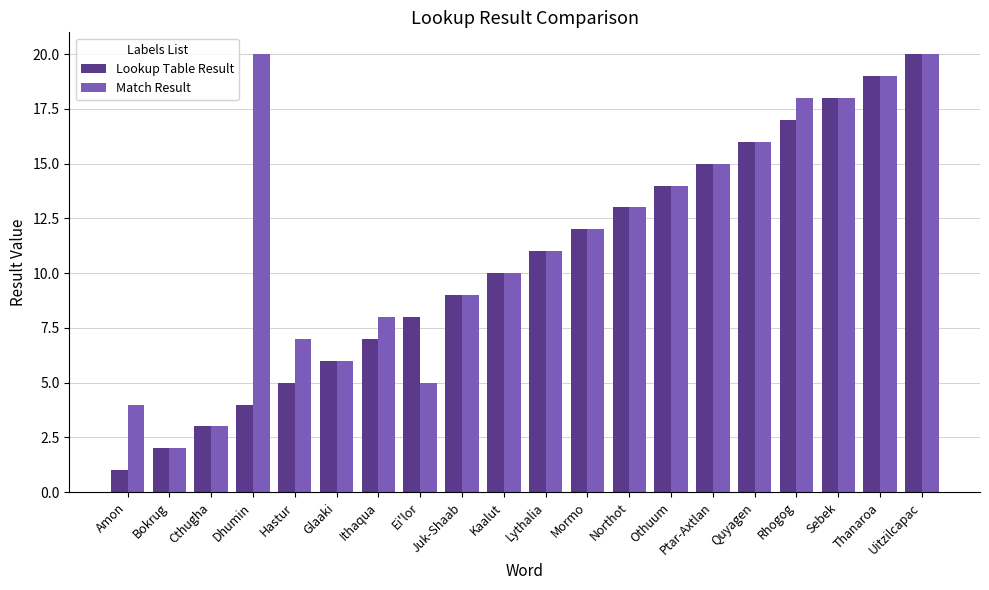

What position from the right is Lythalia?

10